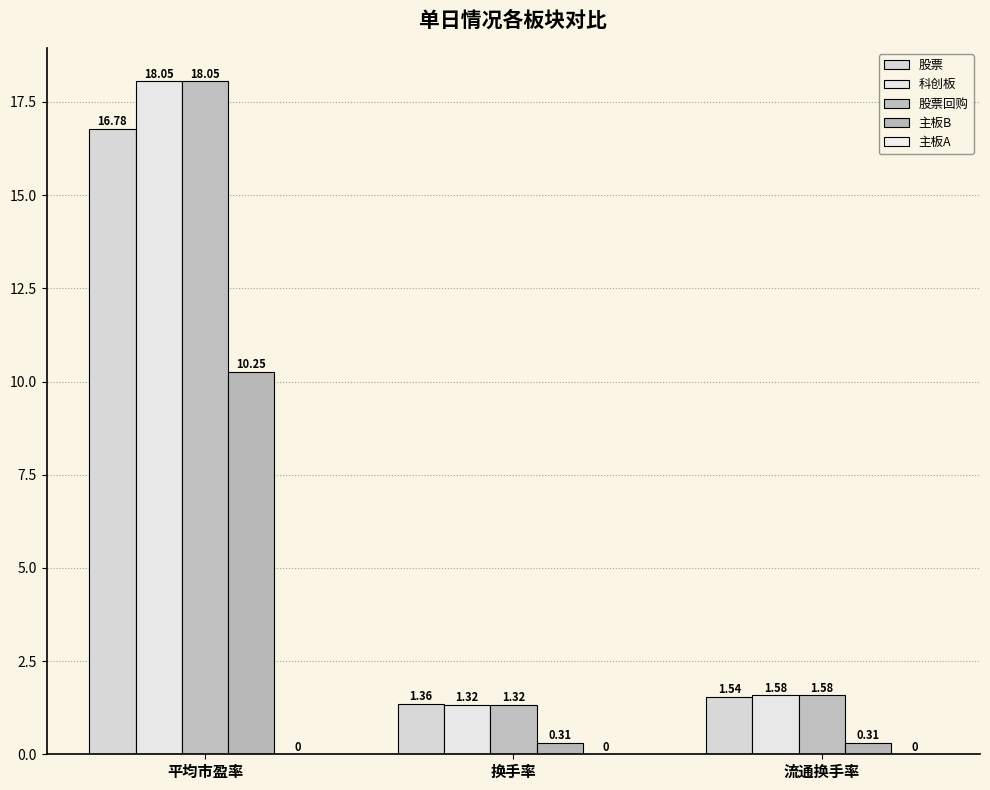

How many groups of bars are there?

3